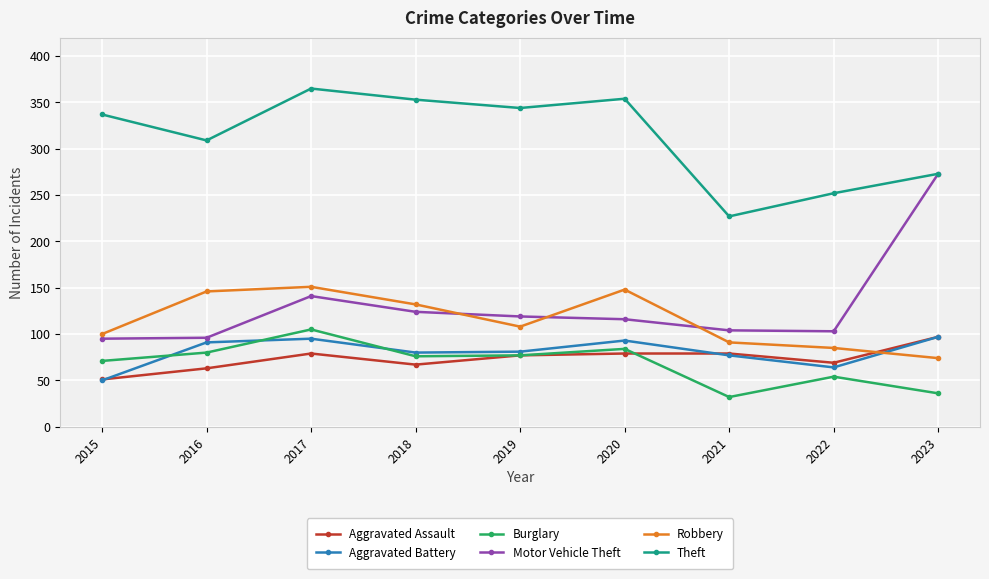

How many series are shown in this chart?

6